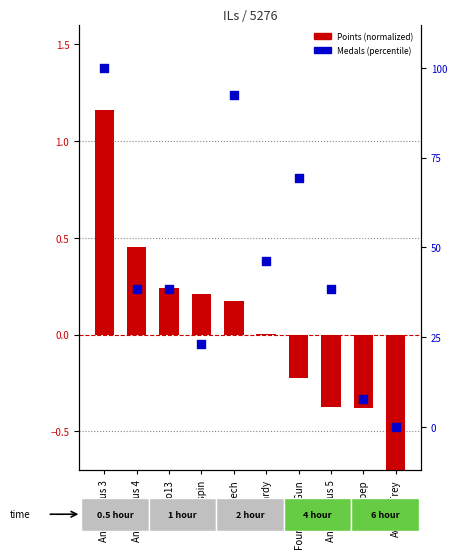

Approximately how many times larger is the value at FoundYourGun compared to Despin?

3.0